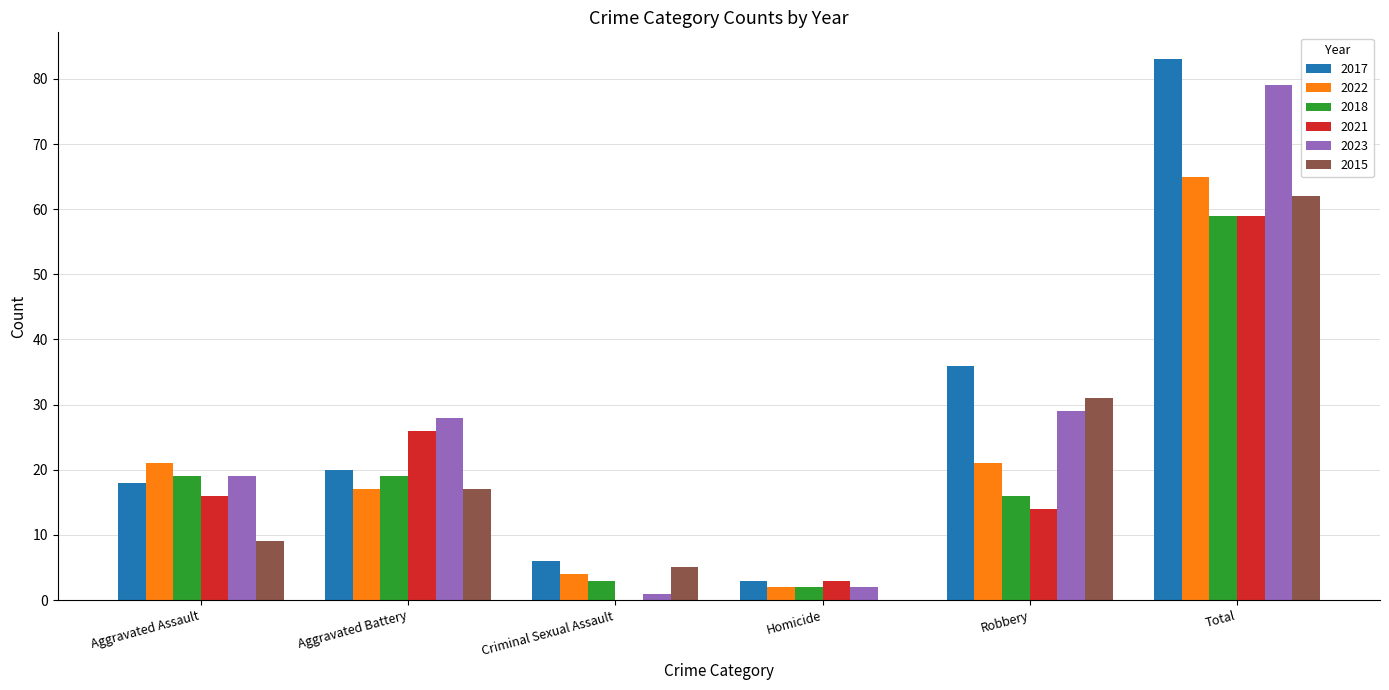

The 2023 series shows 79 at Total. True or false?

True